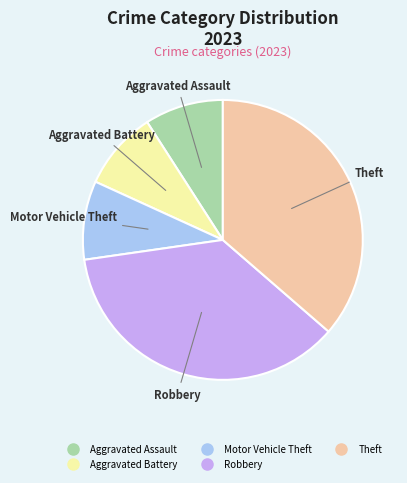

How many slices are in this pie chart?

5